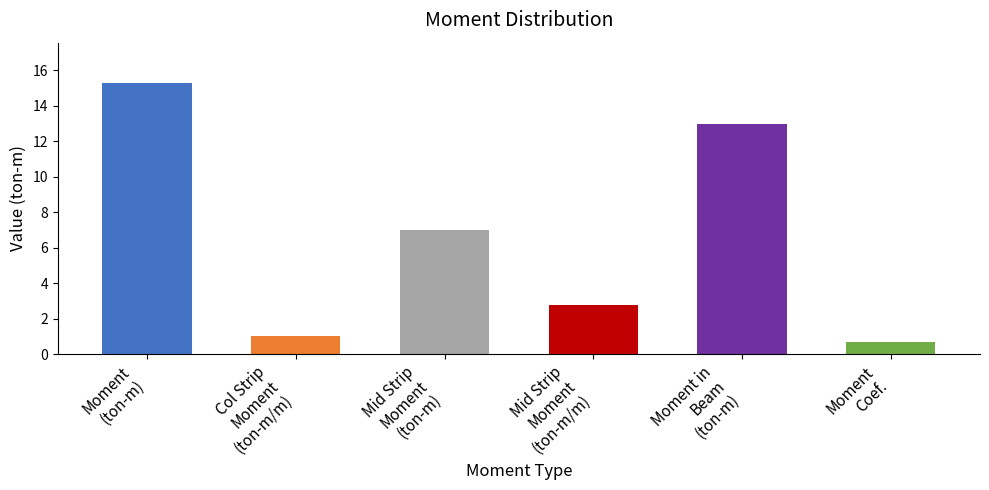

What is the value of the Mid Strip Moment (ton-m/m) bar at the 3rd from the left?

2.8